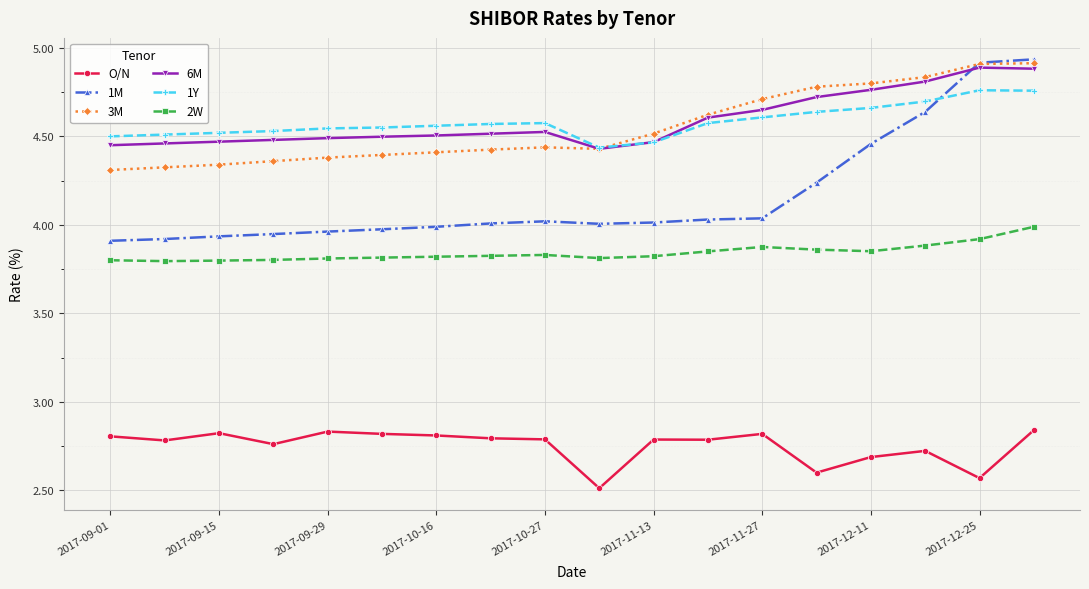

True or false: 2W and O/N intersect in this chart.

False